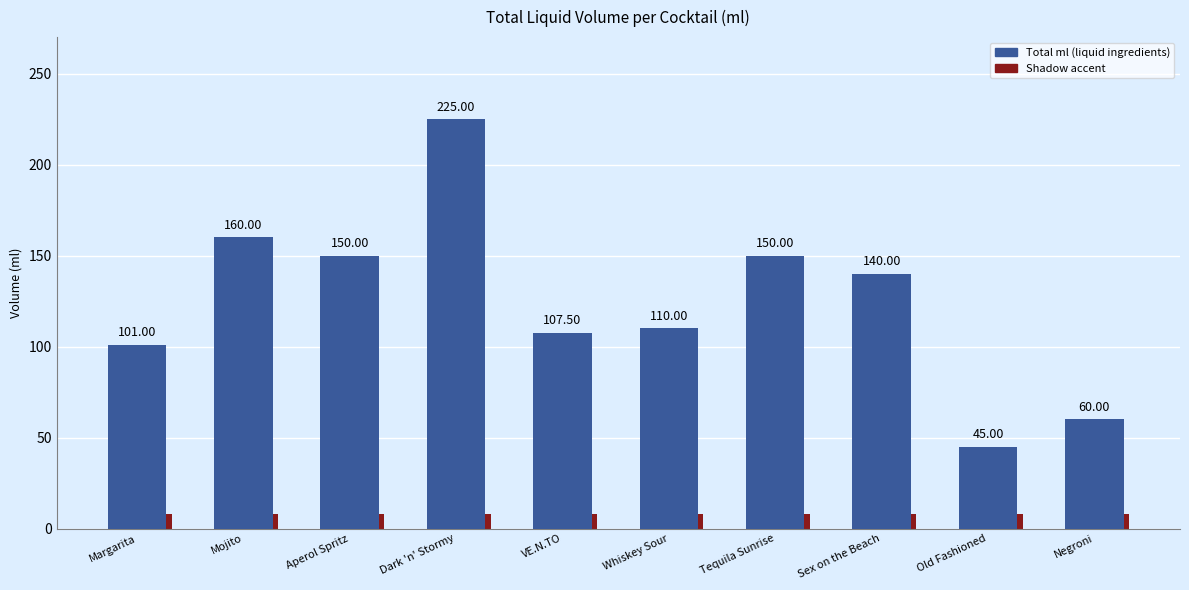

Rank the categories by value from highest to lowest.

Dark 'n' Stormy, Mojito, Aperol Spritz, Tequila Sunrise, Sex on the Beach, Whiskey Sour, VE.N.TO, Margarita, Negroni, Old Fashioned